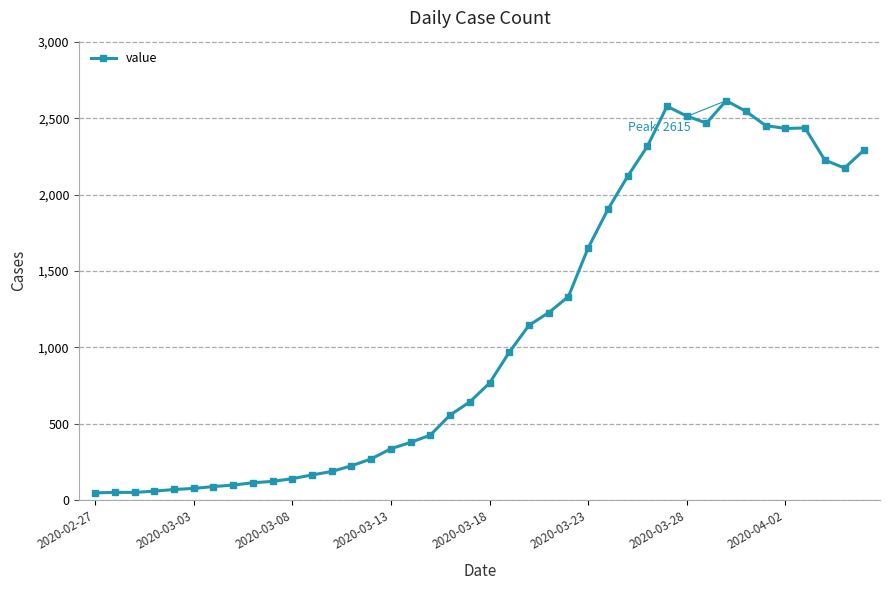

What is the maximum value shown in the chart?

2615